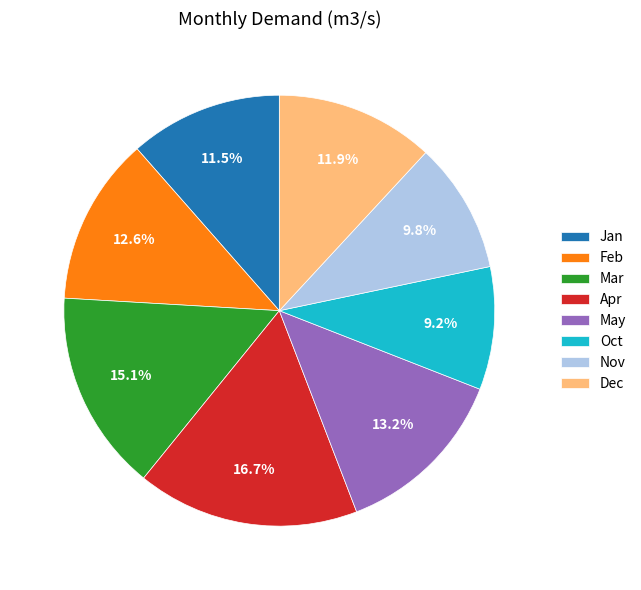

How many slices are in this pie chart?

8